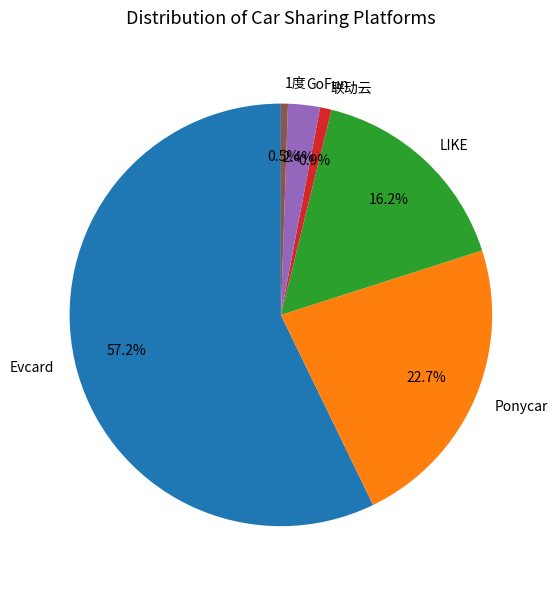

How many slices are in this pie chart?

6